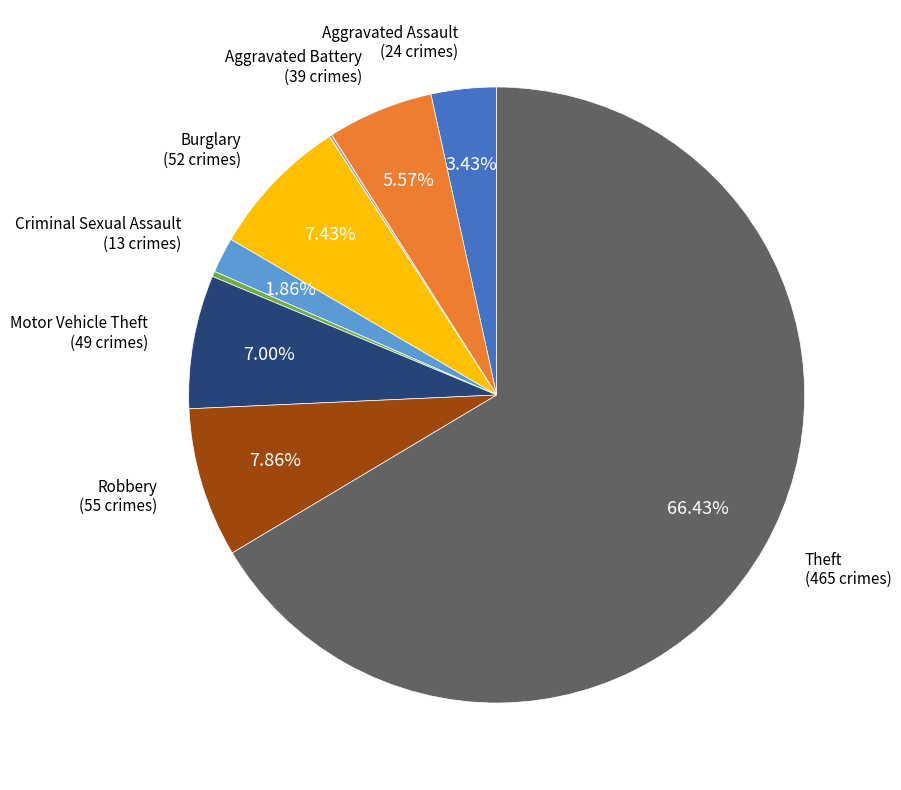

Is there a majority slice in this chart?

Yes